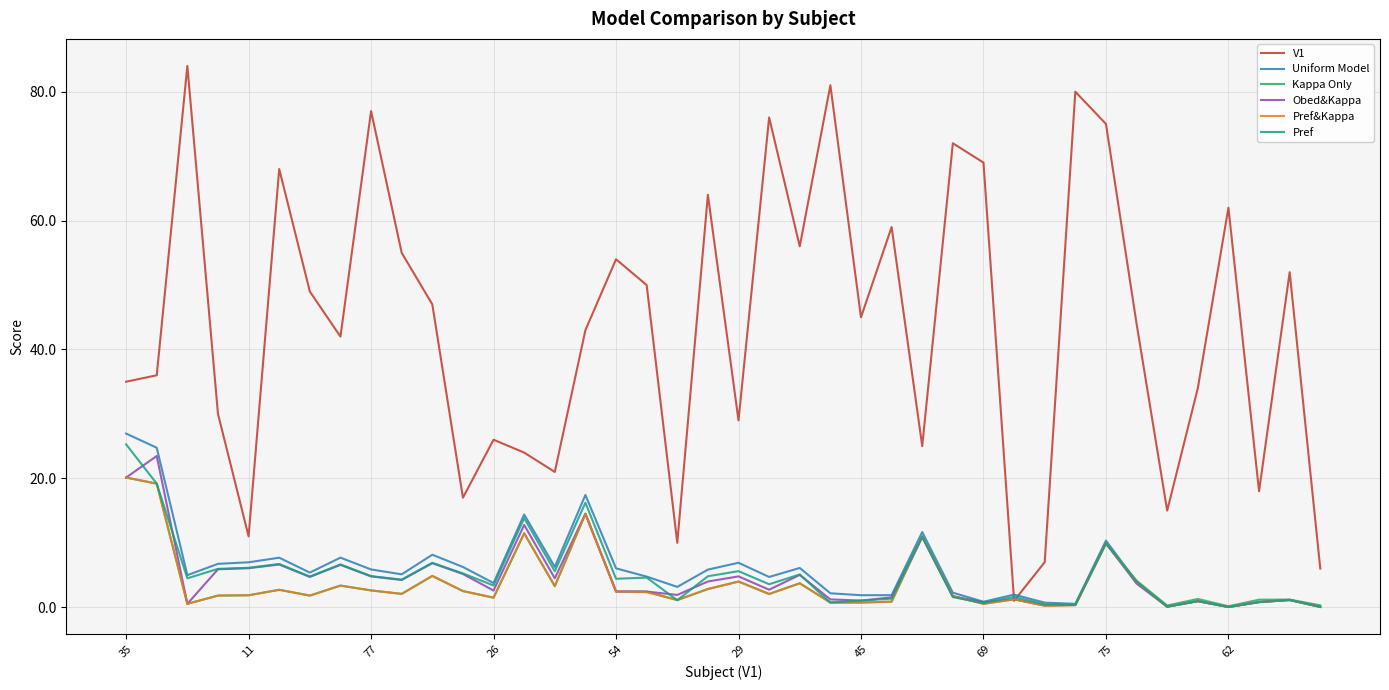

Which series ends up on top after the final intersection of Kappa Only and Pref&Kappa?

Kappa Only